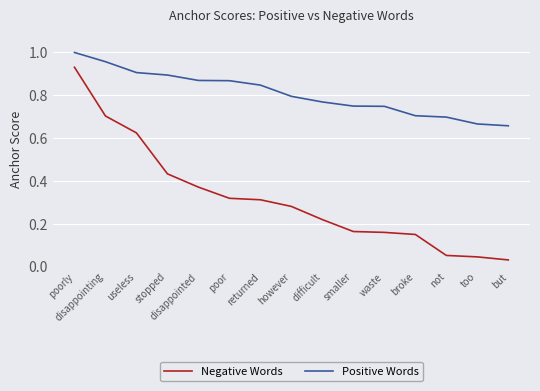

How many distinct data groups are displayed?

2